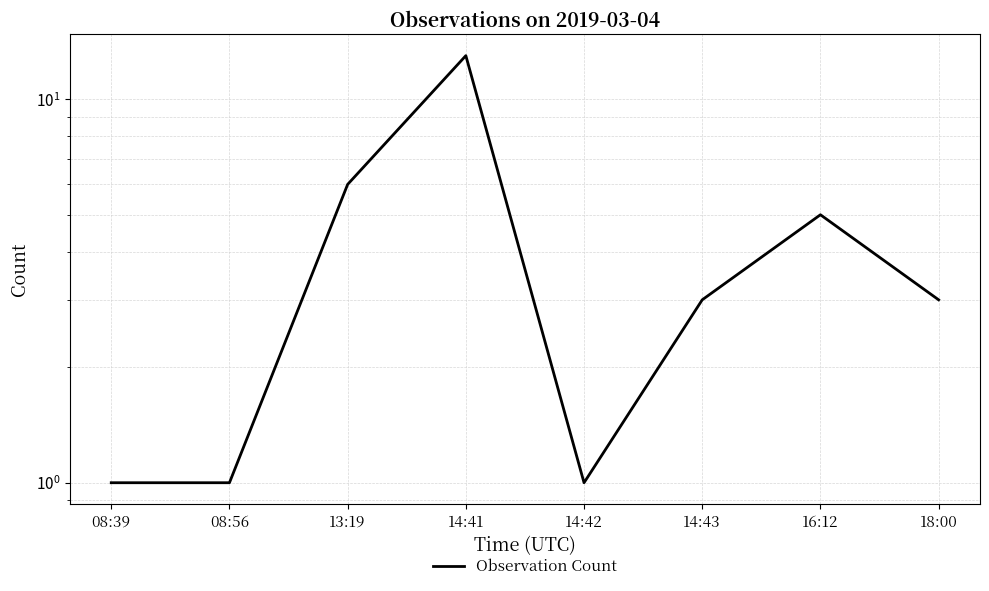

Count the number of values greater than 3.

3